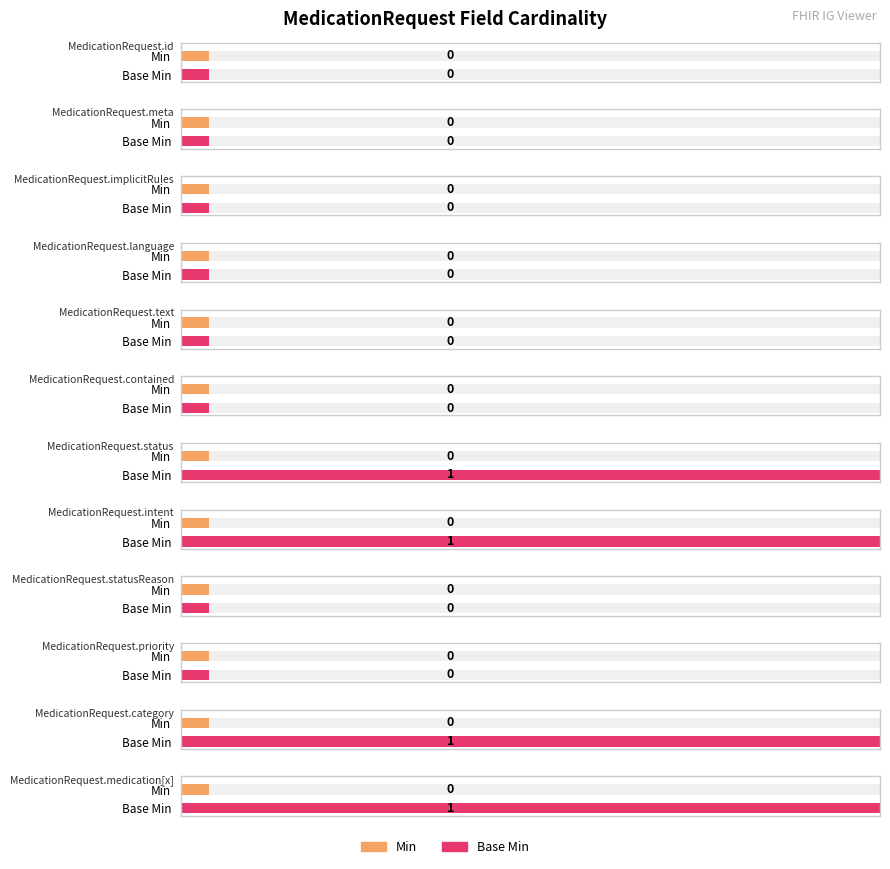

Between MedicationRequest.status and MedicationRequest.id, which is larger?

MedicationRequest.status